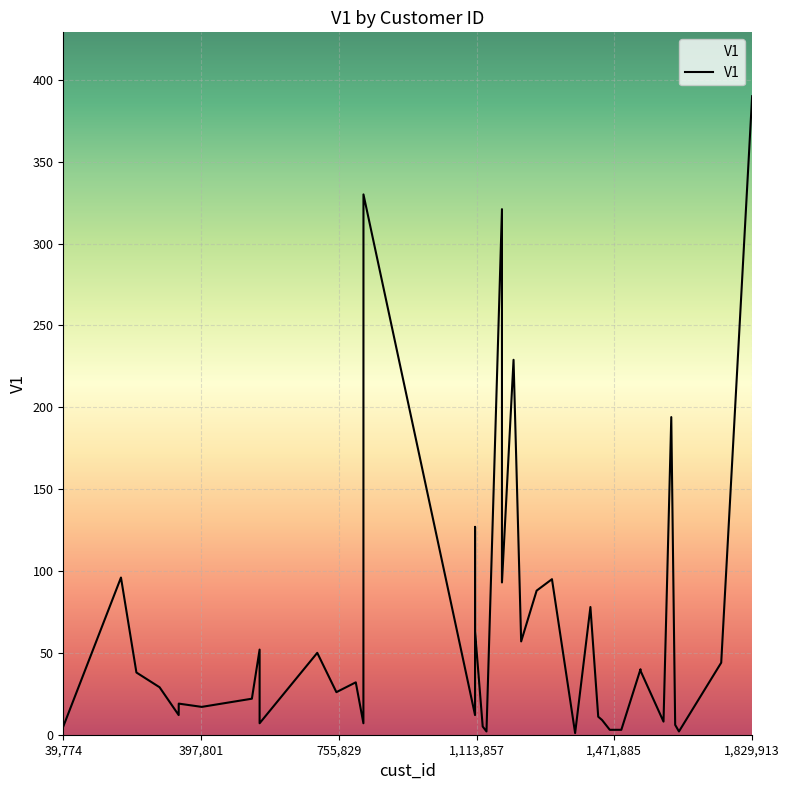

What is the difference between the maximum and minimum values?

389